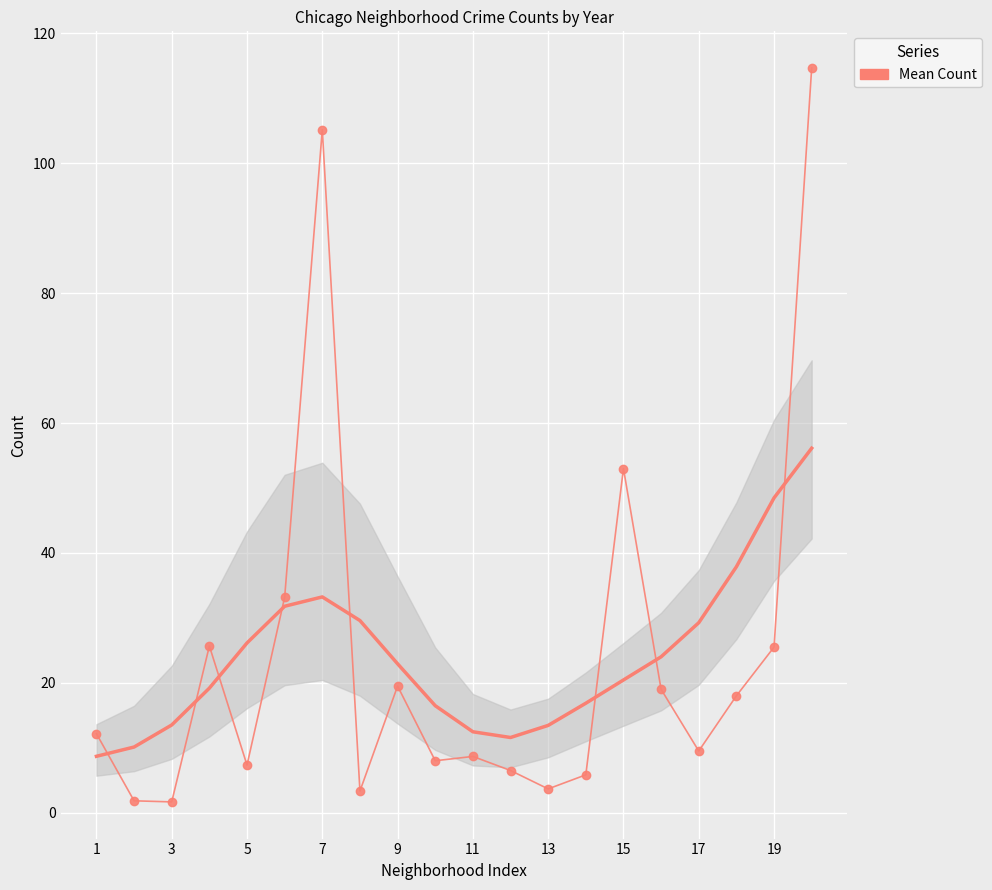

How many categories are shown in the chart?

20